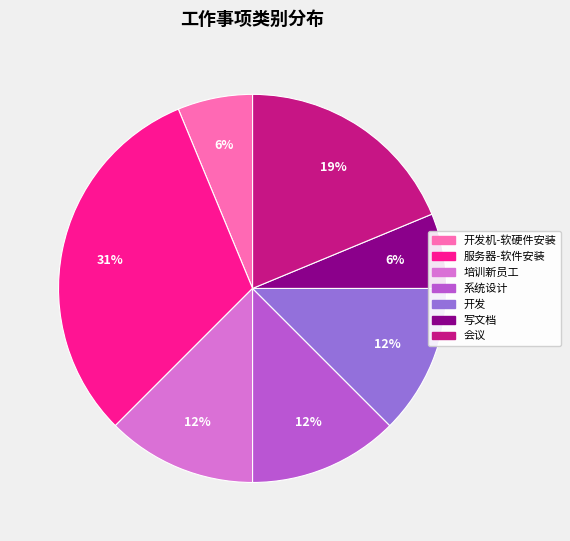

To the nearest percent, what is the average slice percentage?

14%